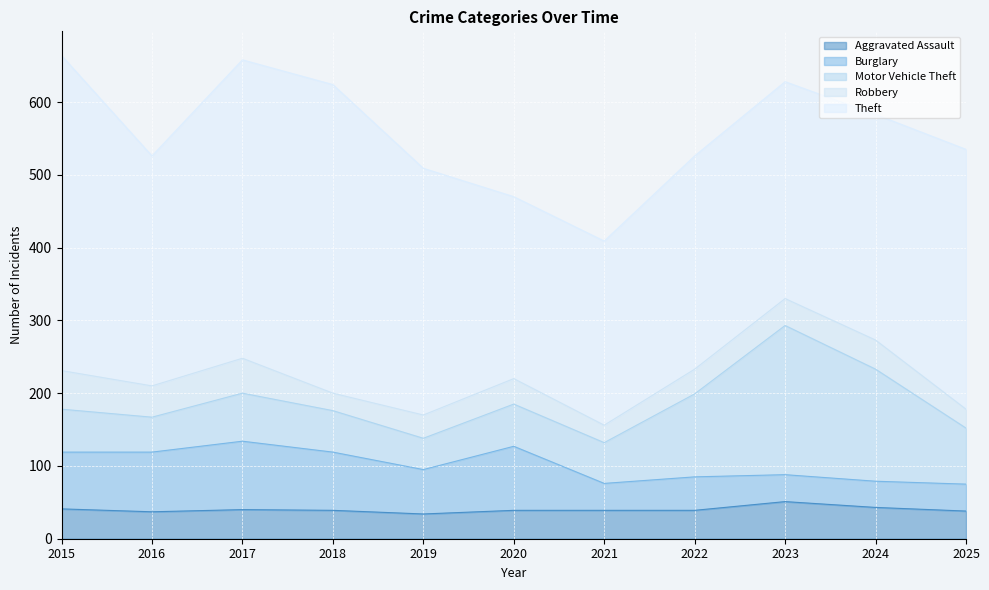

Which category has the lowest value in the Burglary series?

2024